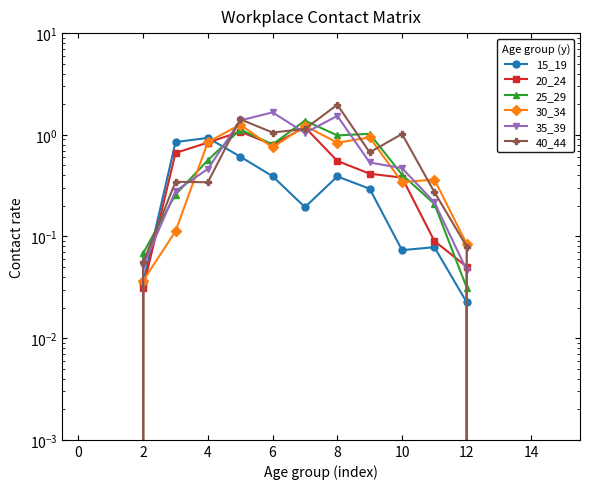

Is it true that 20_24 equals -0.4 at 14?

False